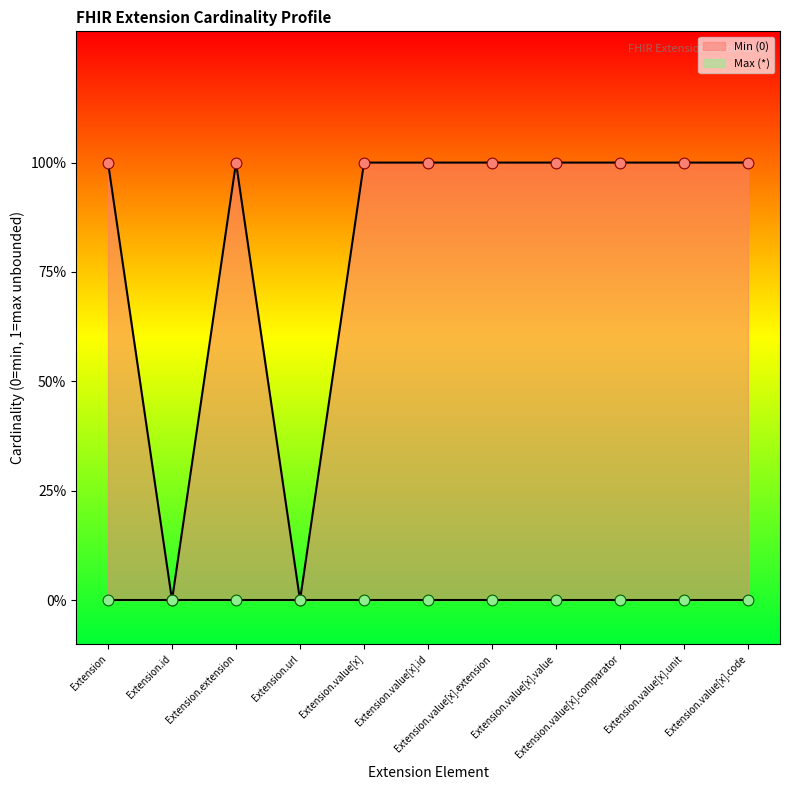

What is the ratio of the value at Extension.value[x].comparator to the value at Extension.value[x].extension?

1.0